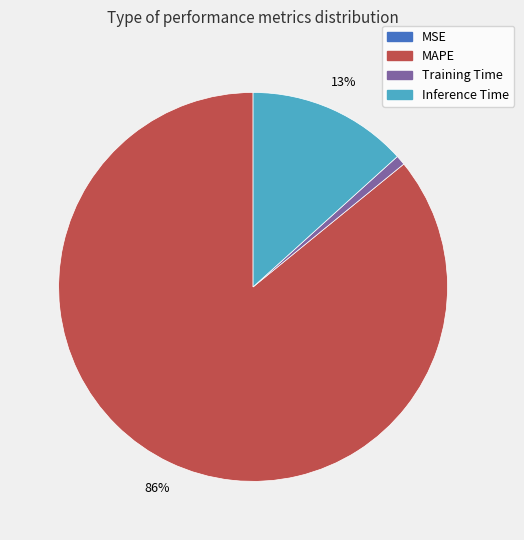

Is there any slice that represents more than half of the pie?

Yes